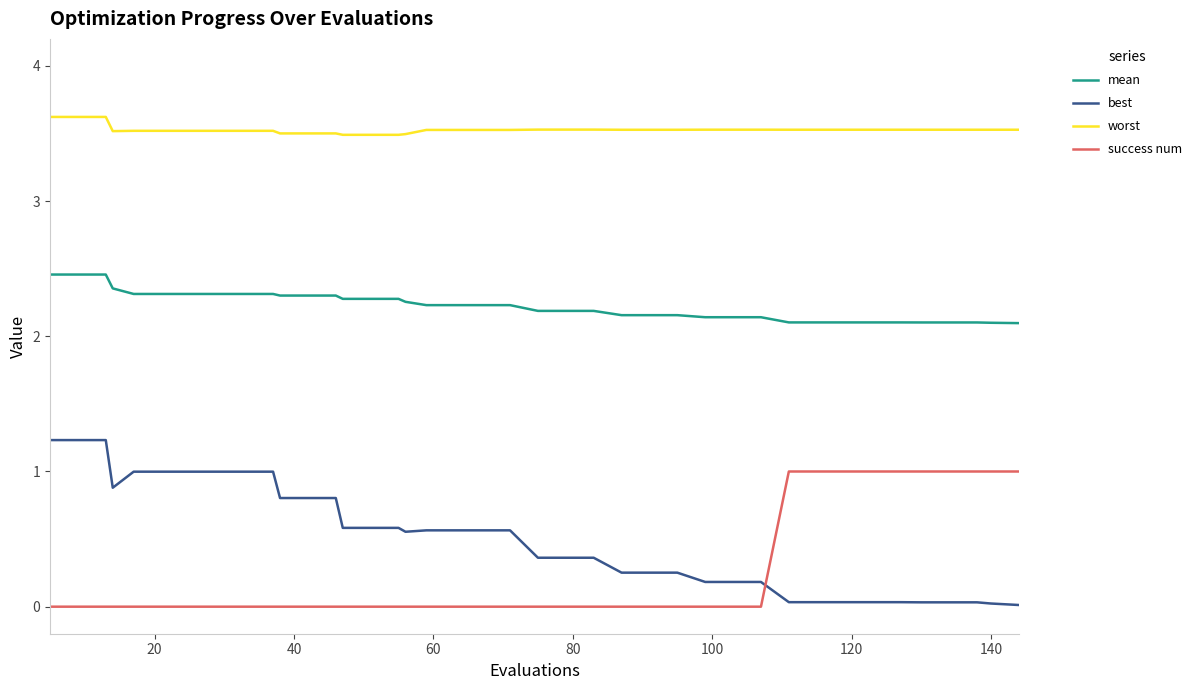

Which series has the widest spread of values?

best